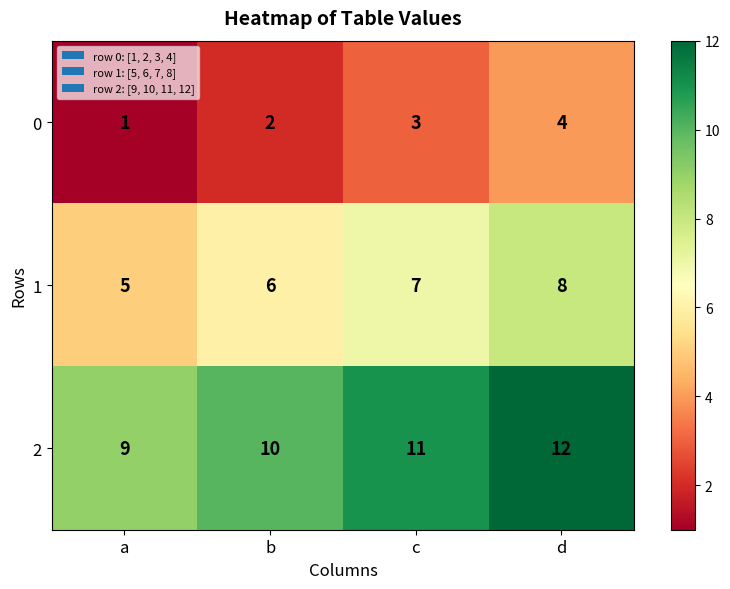

What is the sum of all 2 values?

42